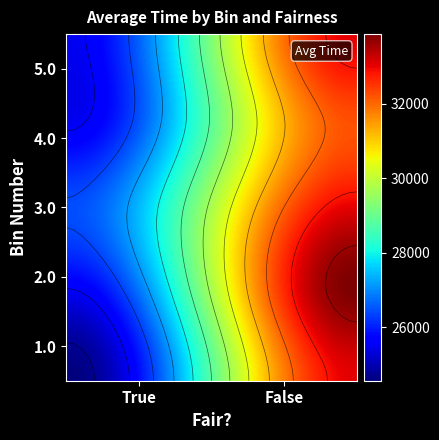

Which series has the widest spread of values?

2.0